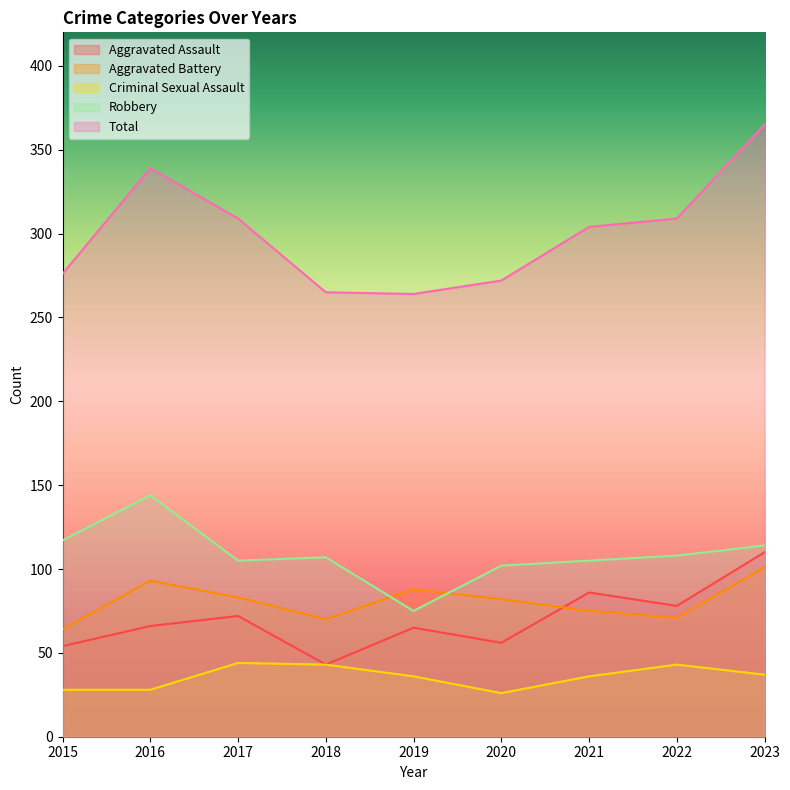

True or false: Total has a value of 63 at 2018.

False